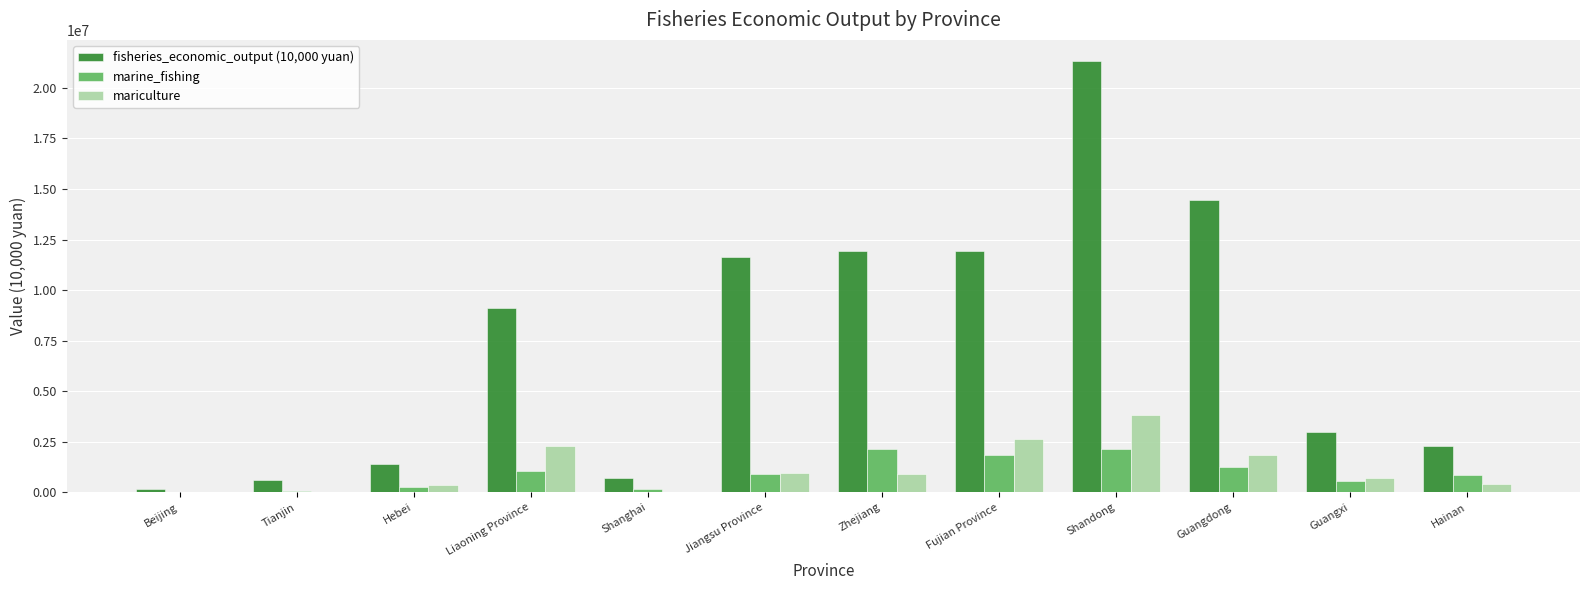

The value of mariculture at Zhejiang is 896195.0. True or false?

True